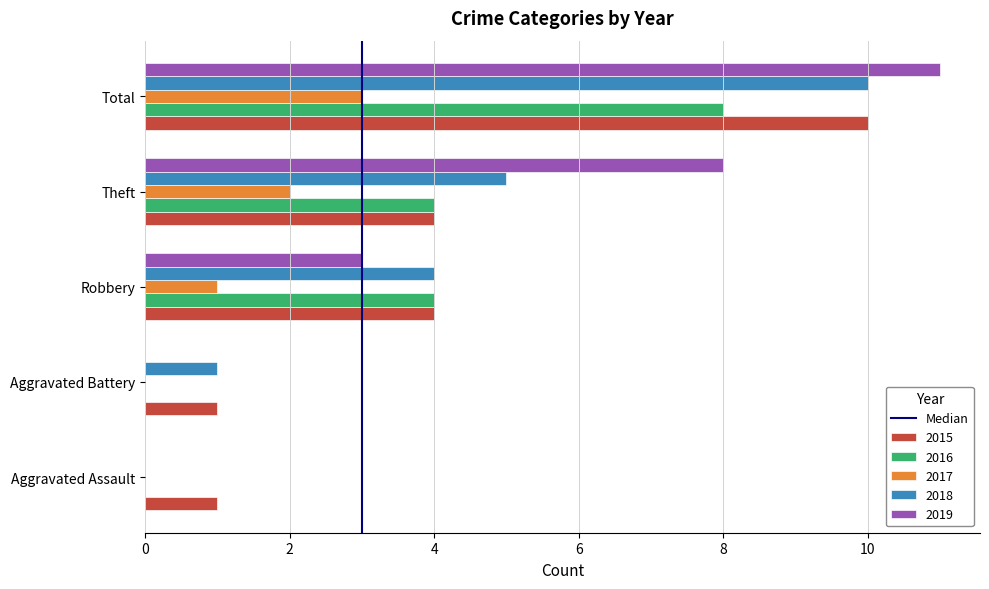

What is the maximum value shown in the chart?

11